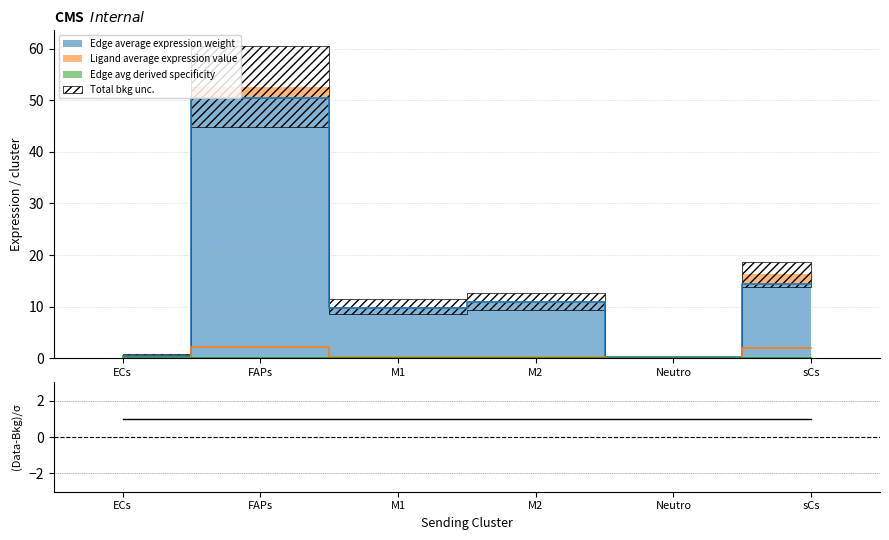

At which category does Edge total expression weight reach its first local valley?

M1